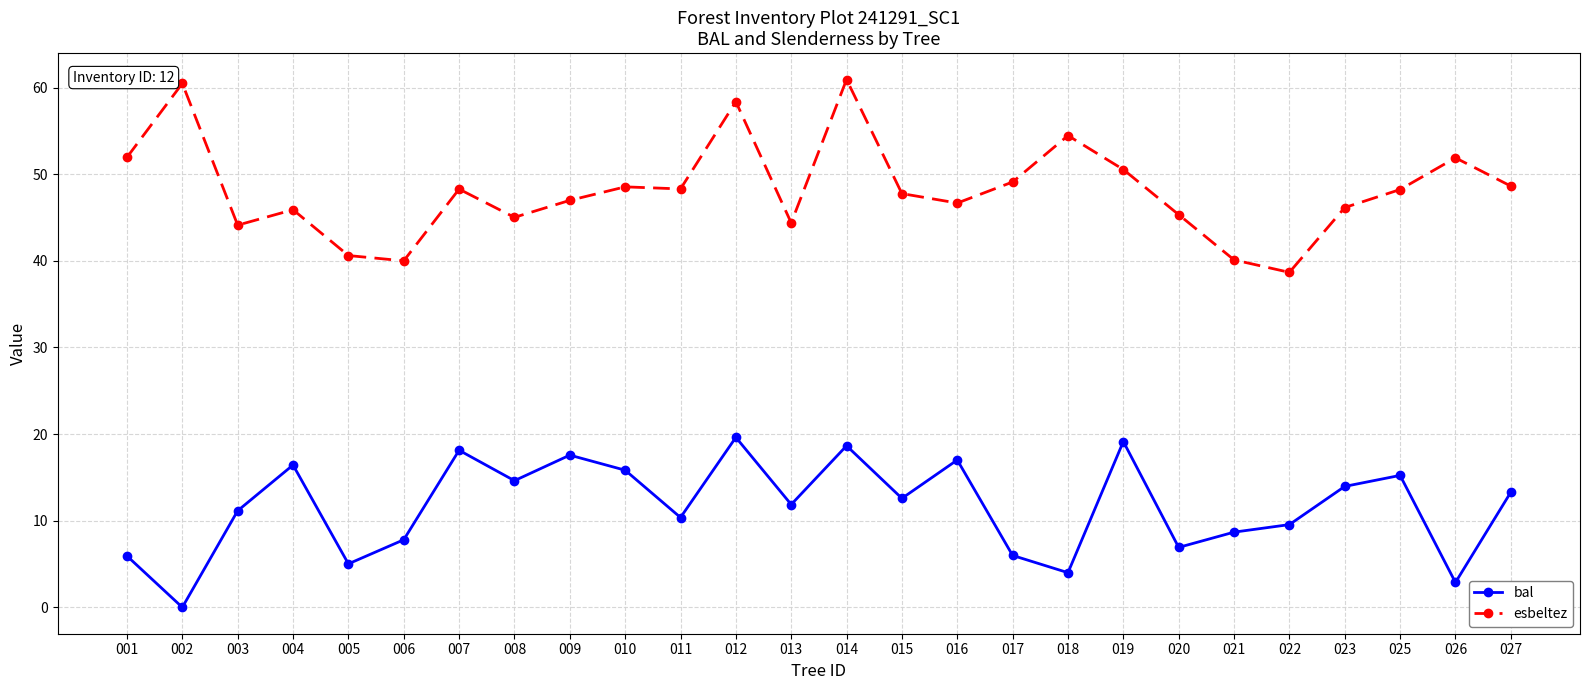

List the series in order of their overall mean, lowest first.

bal, esbeltez